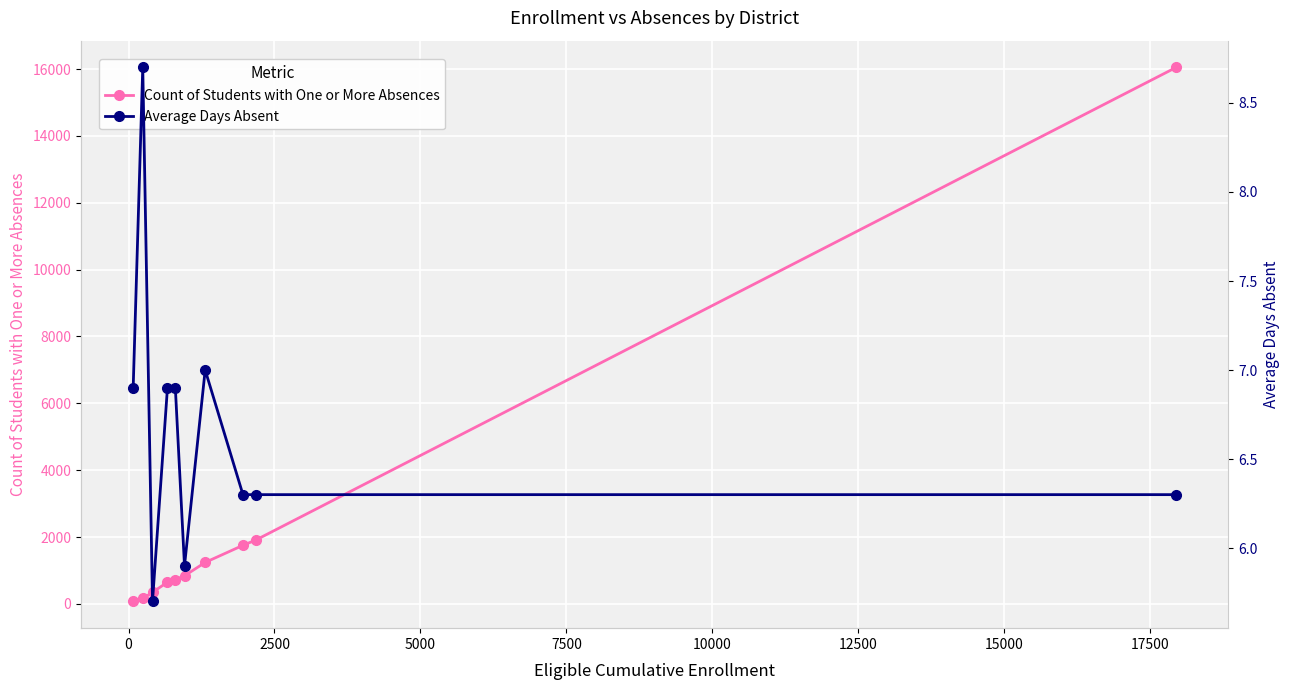

Rank the series at 2500 from lowest to highest value.

Average Days Absent, Count of Students with One or More Absences